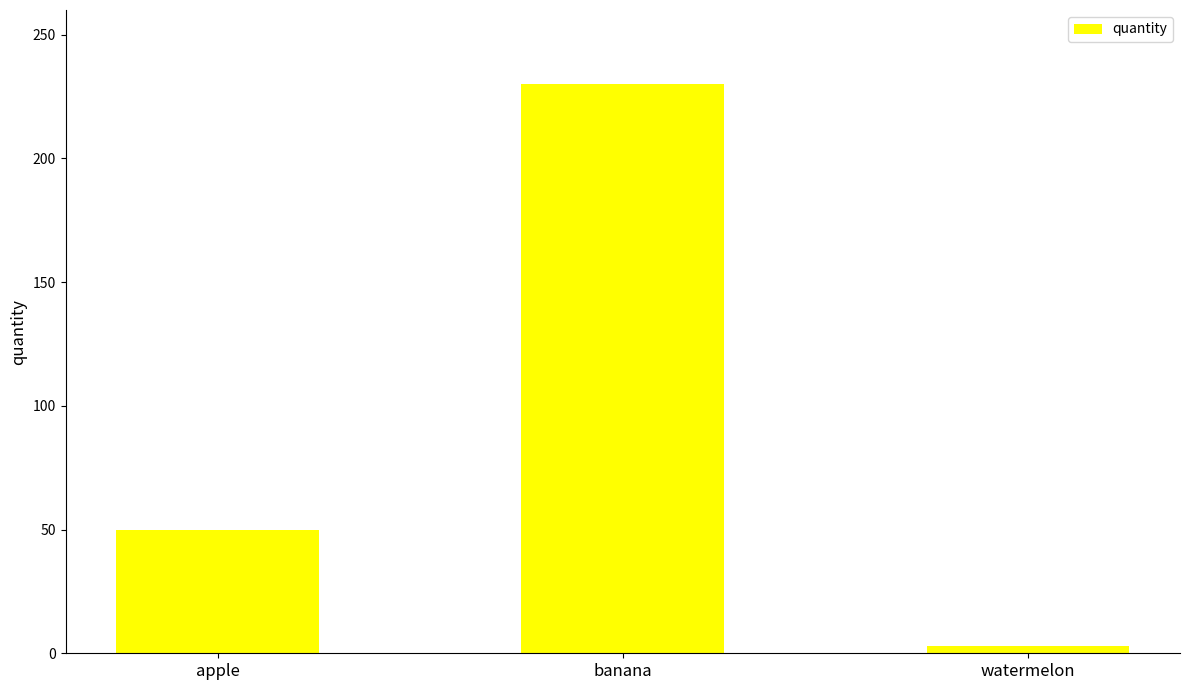

What position from the left is watermelon?

3